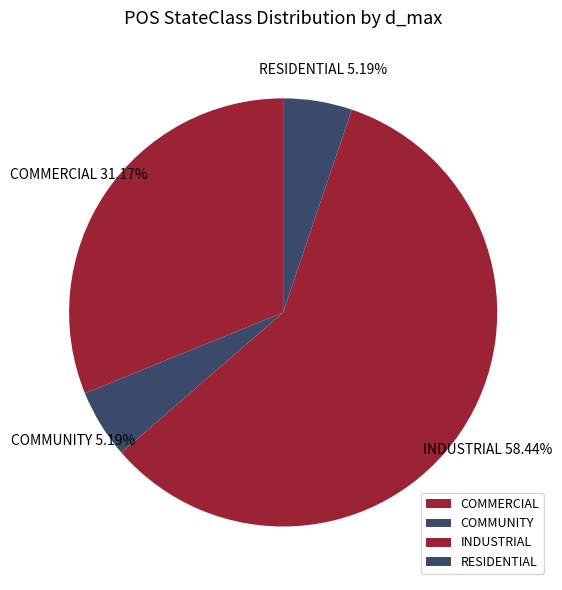

Which slice is the largest?

INDUSTRIAL